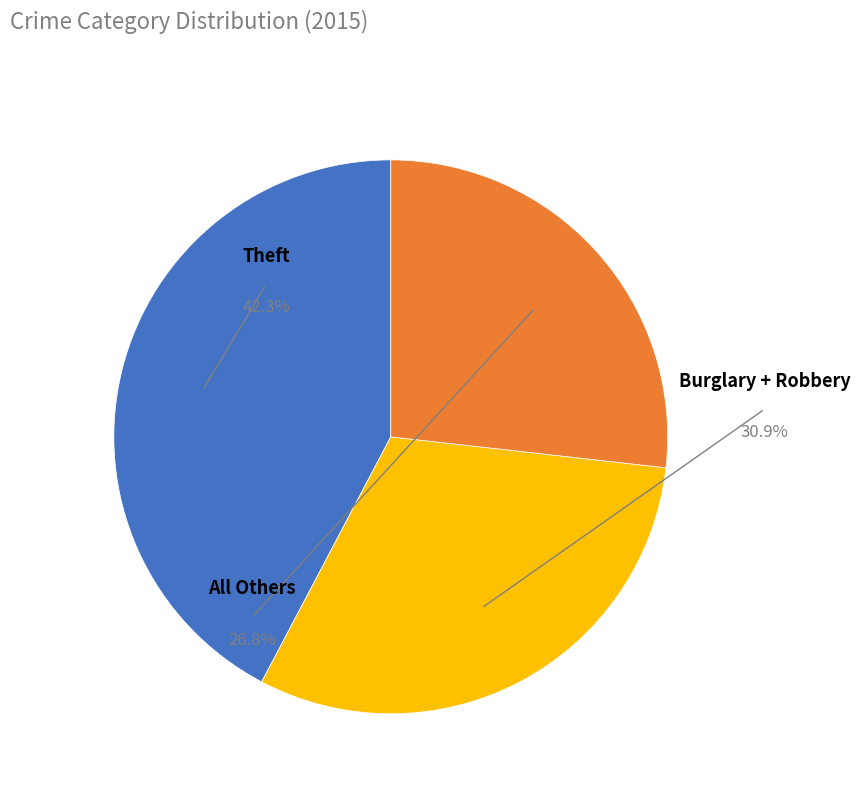

Count the number of slices in the pie.

9